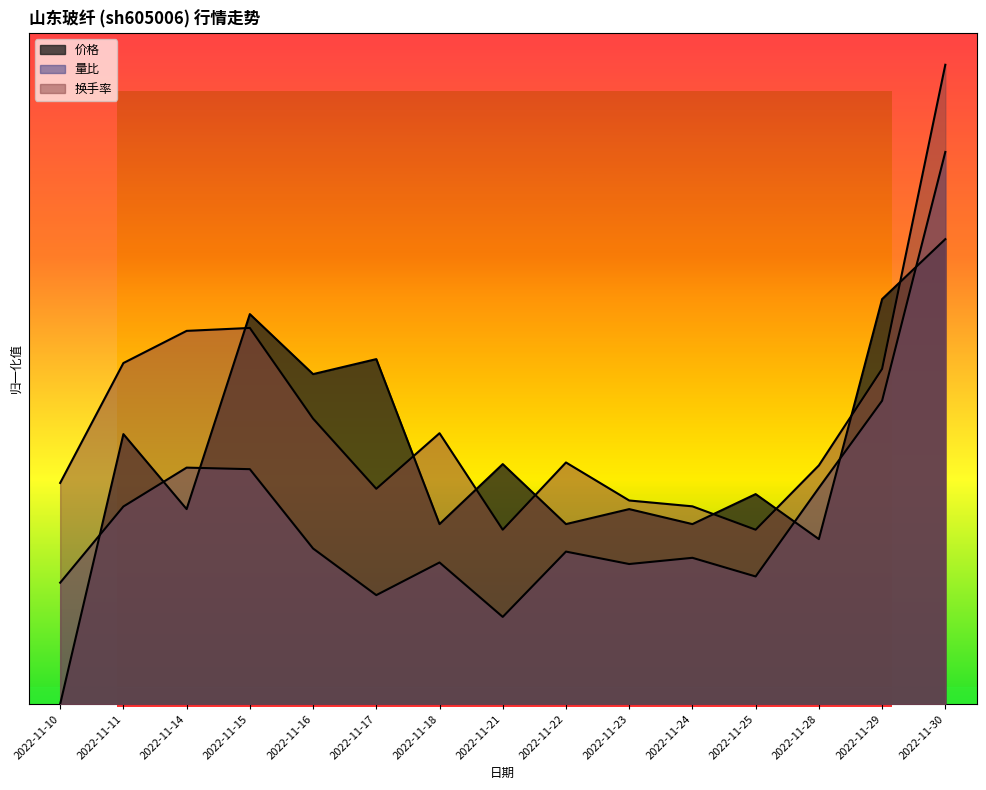

How many lines are shown in the chart?

3